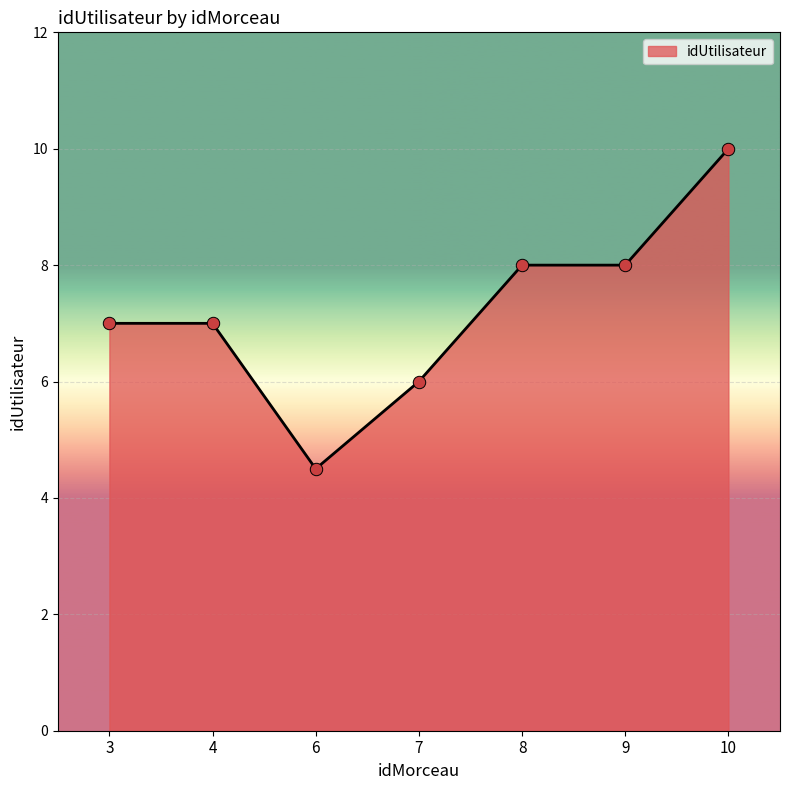

What is the change in value from 7 to 8?

+2.0